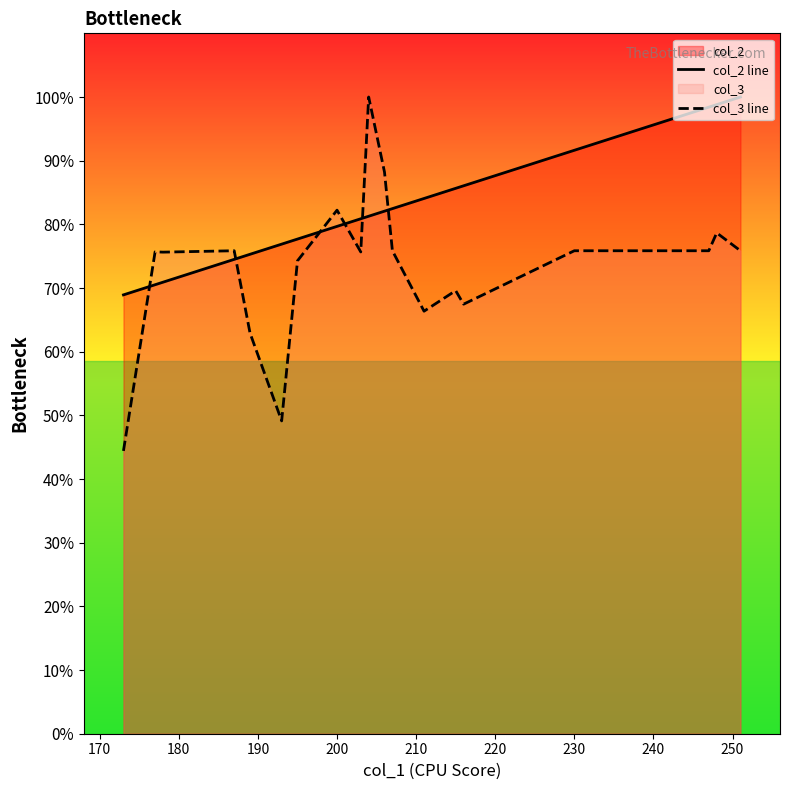

What is the label of the 12th point from the right?

240